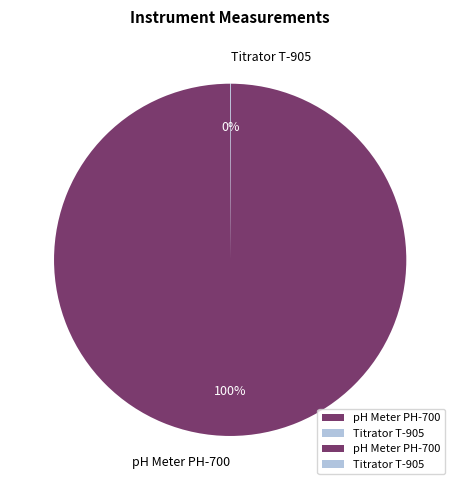

To the nearest percent, what is the average slice percentage?

50%